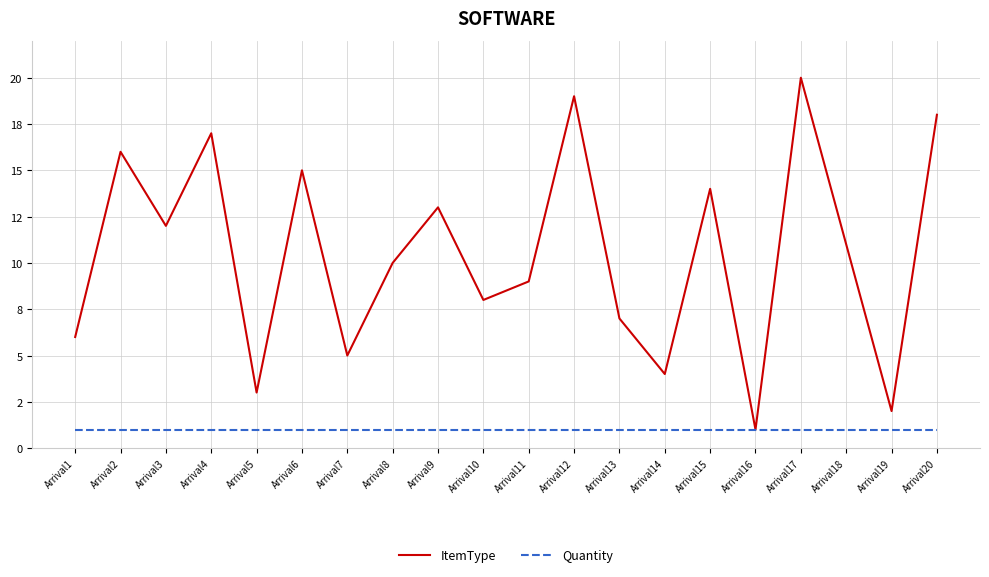

Is this an area chart (filled region under the line)?

No